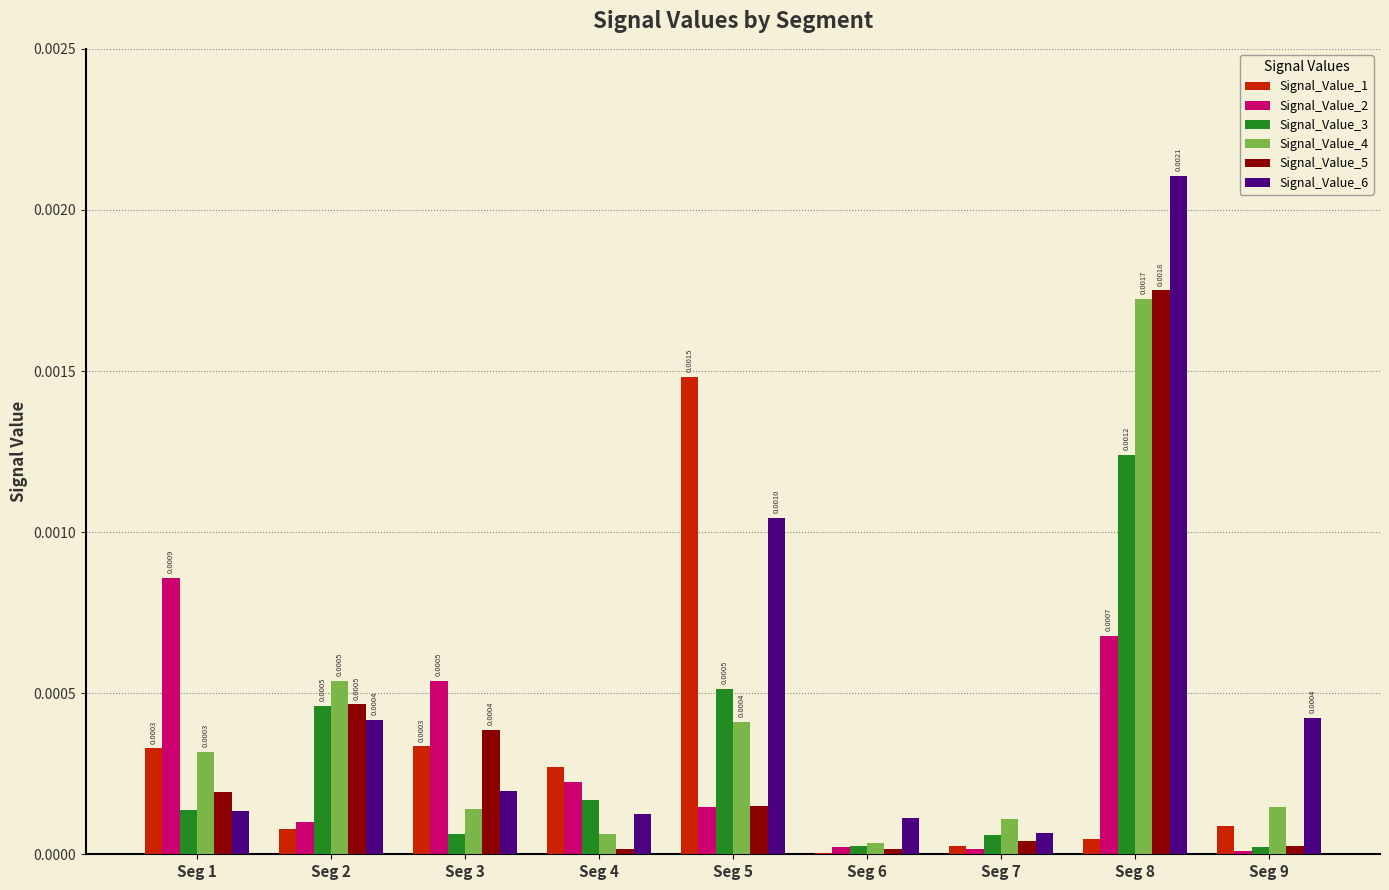

What are all the series names shown in the legend?

Signal_Value_1, Signal_Value_2, Signal_Value_3, Signal_Value_4, Signal_Value_5, Signal_Value_6